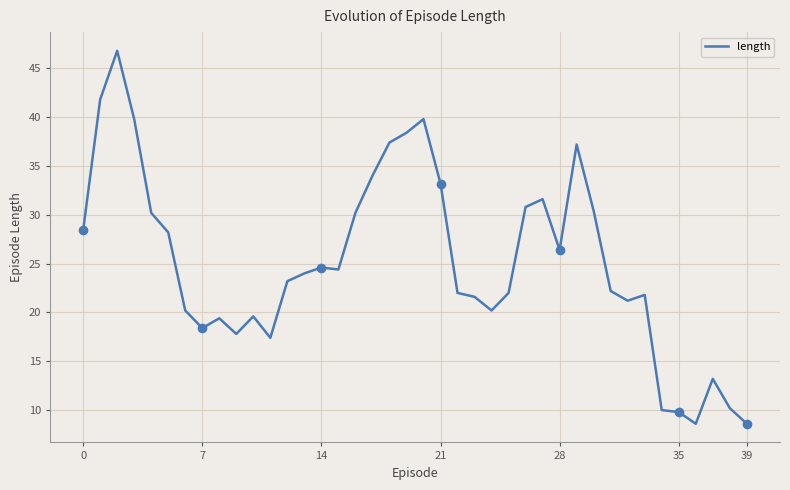

What is the difference between the maximum and minimum values?

38.2